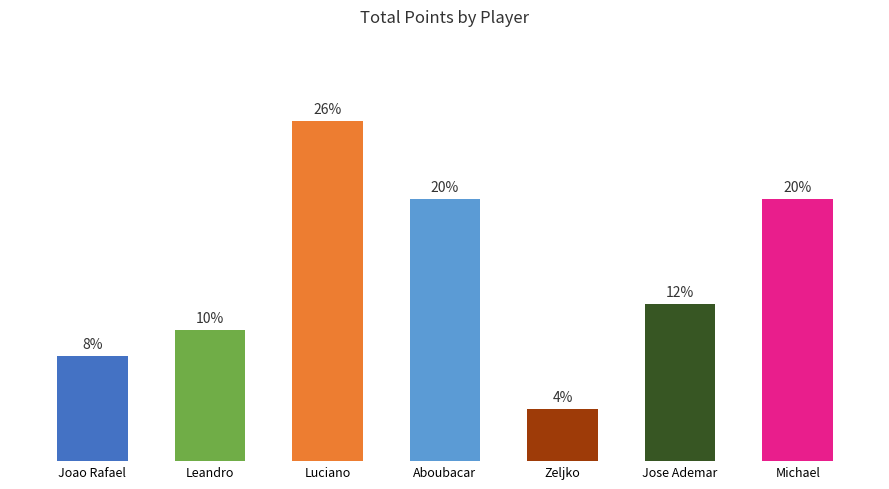

List the labels in order of value, largest first.

Luciano, Aboubacar, Michael, Jose Ademar, Leandro, Joao Rafael, Zeljko